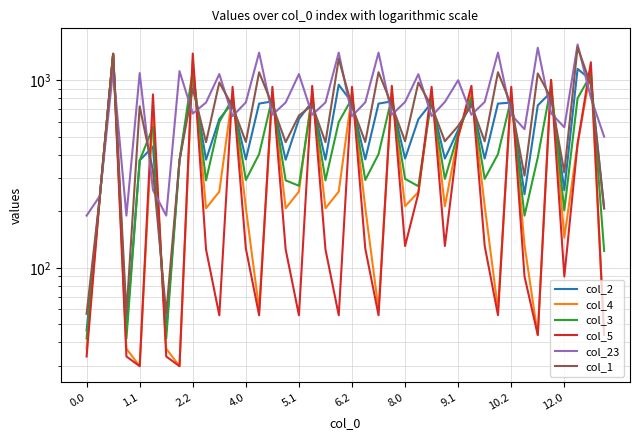

What is the label of the 20th point from the left?

19